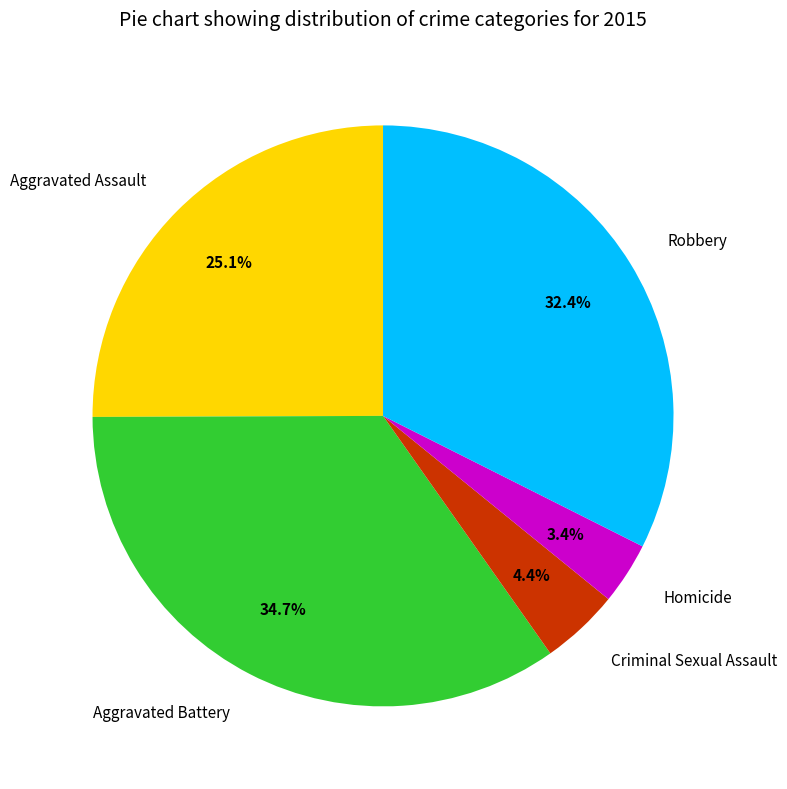

How many slices are in this pie chart?

5